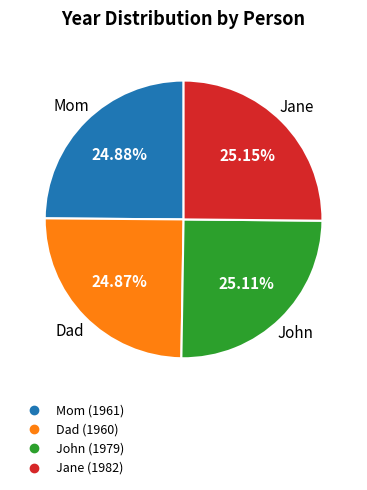

Is John the majority of the pie?

No